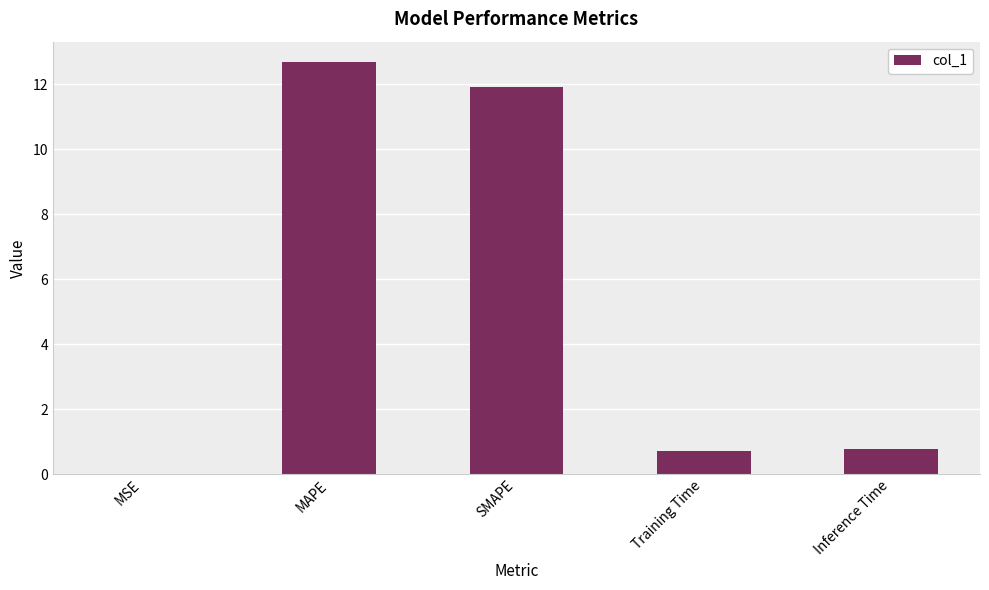

Is it true that the value at Training Time is 1.2?

False